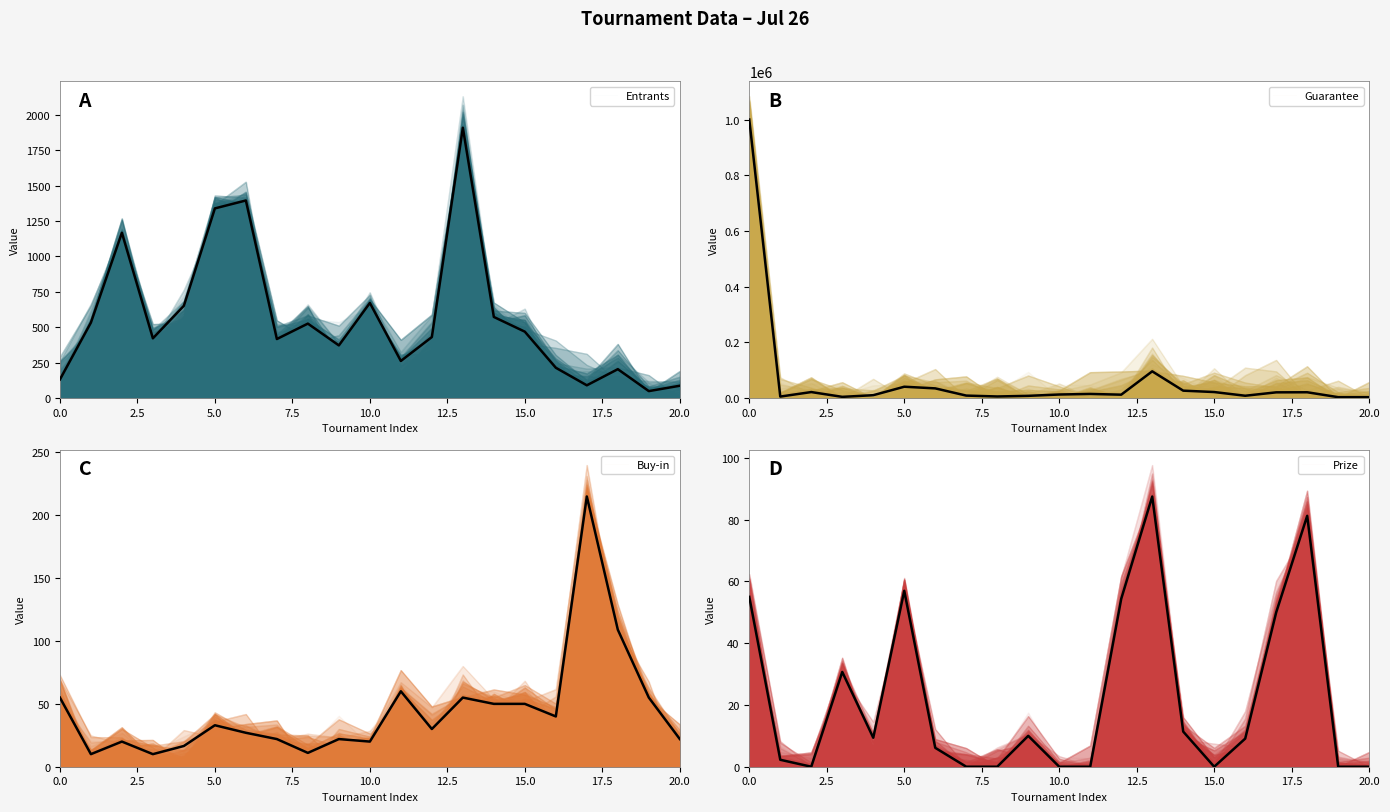

What is the maximum value shown in the chart?

1000000.0